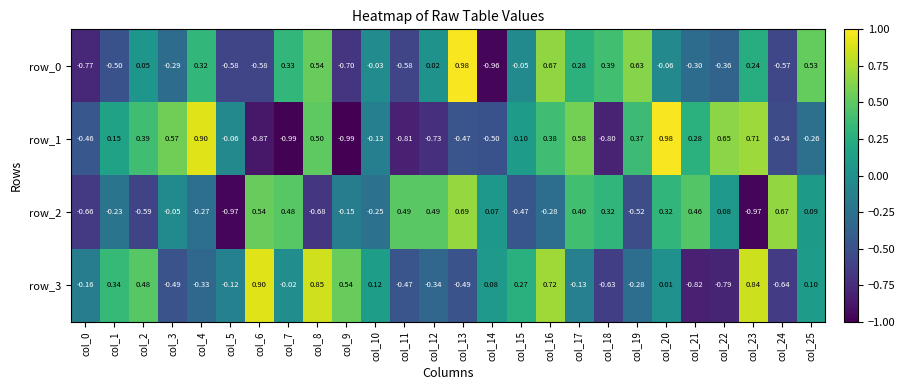

The value of row_3 at col_1 is 0.5. True or false?

False